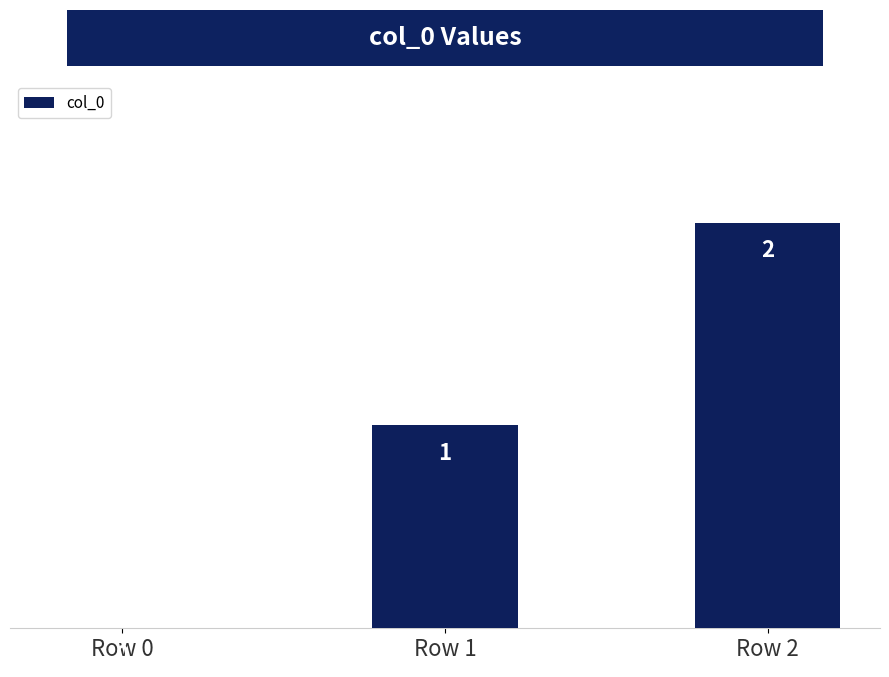

The value at Row 2 is 2. True or false?

True